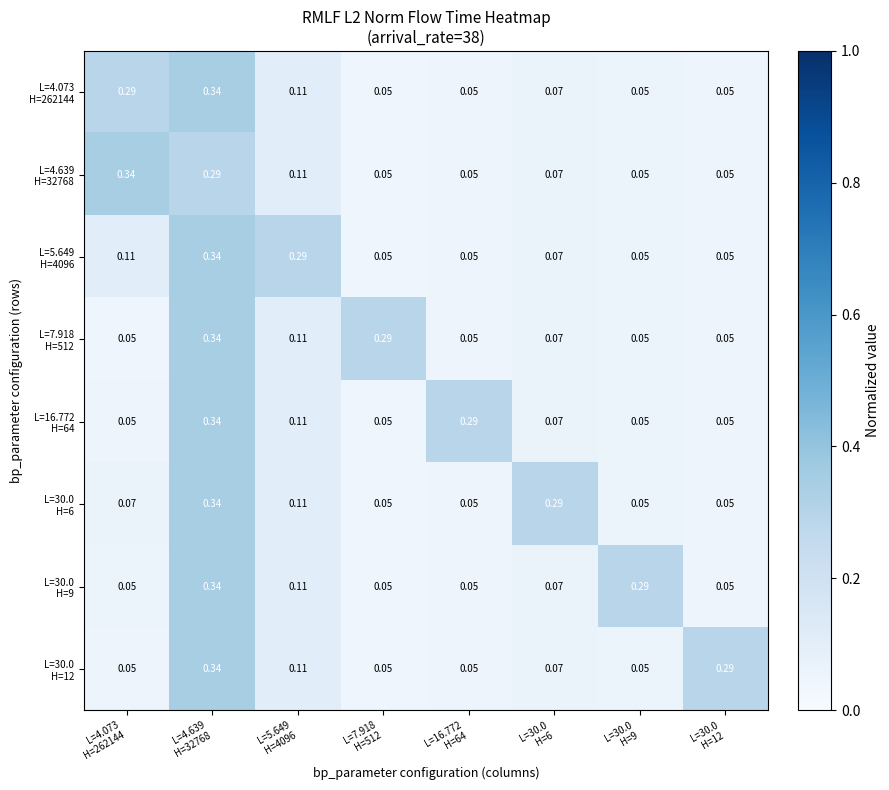

Which has a higher value, L=4.073
H=262144 or L=30.0
H=6?

L=4.073
H=262144